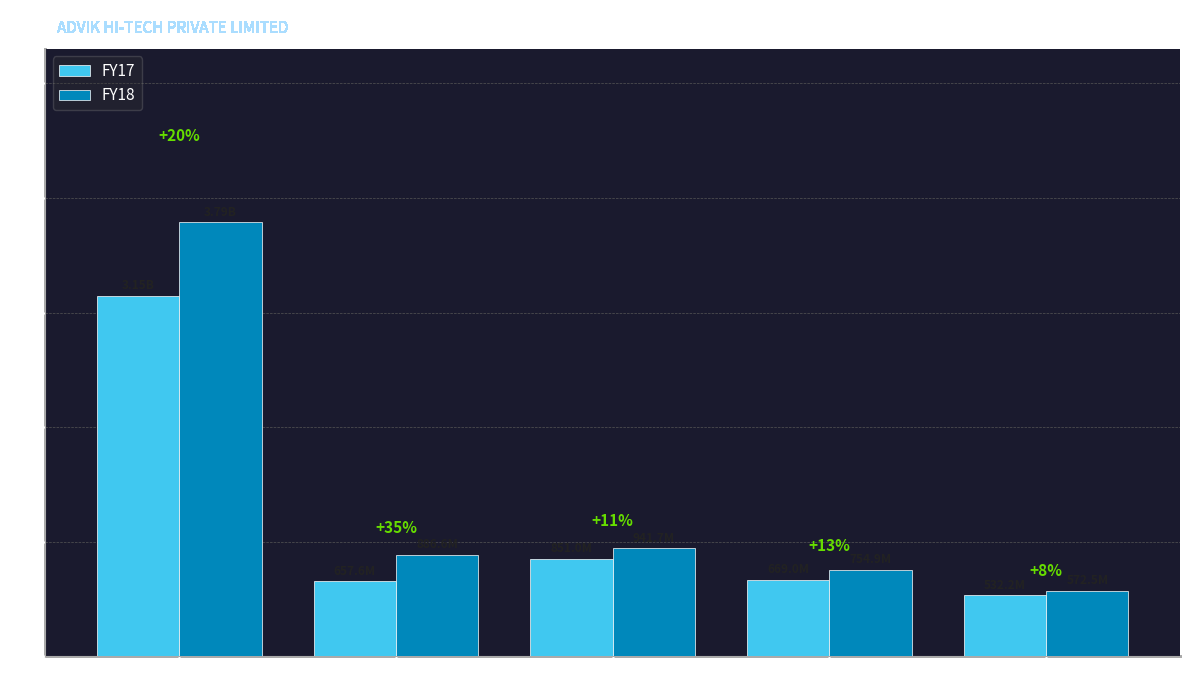

Is it true that FY18 equals 572534336 at PAT?

True